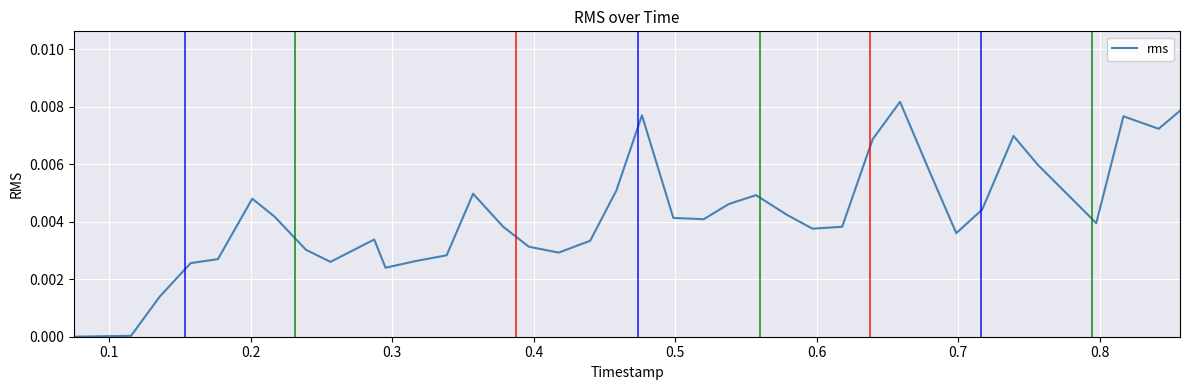

Does the chart have visible grid lines?

Yes